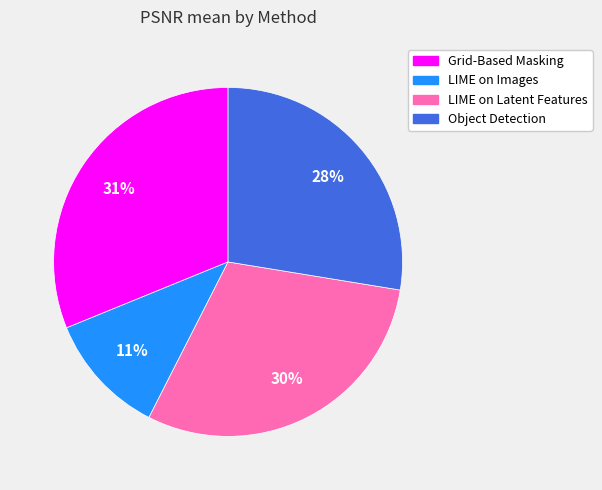

To the nearest percent, what is the difference between the largest and smallest slice percentages?

20%